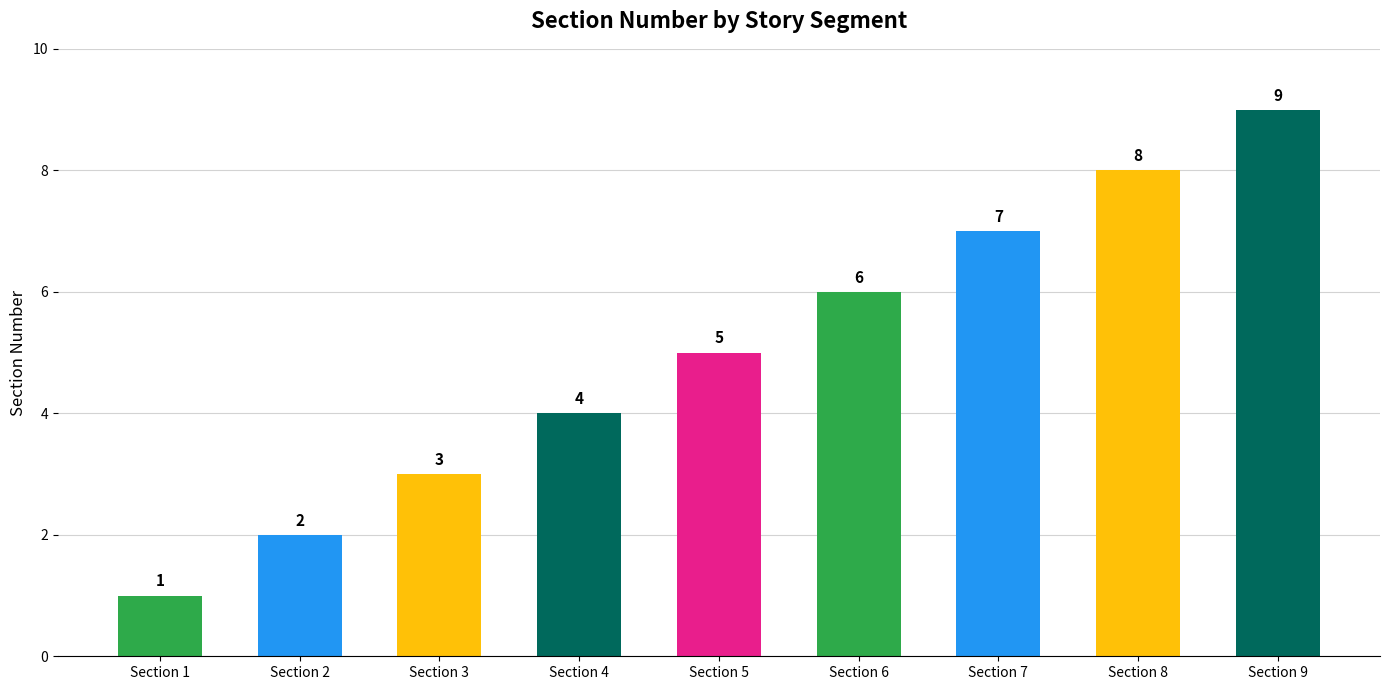

What is the value of the 4th bar from the left?

4